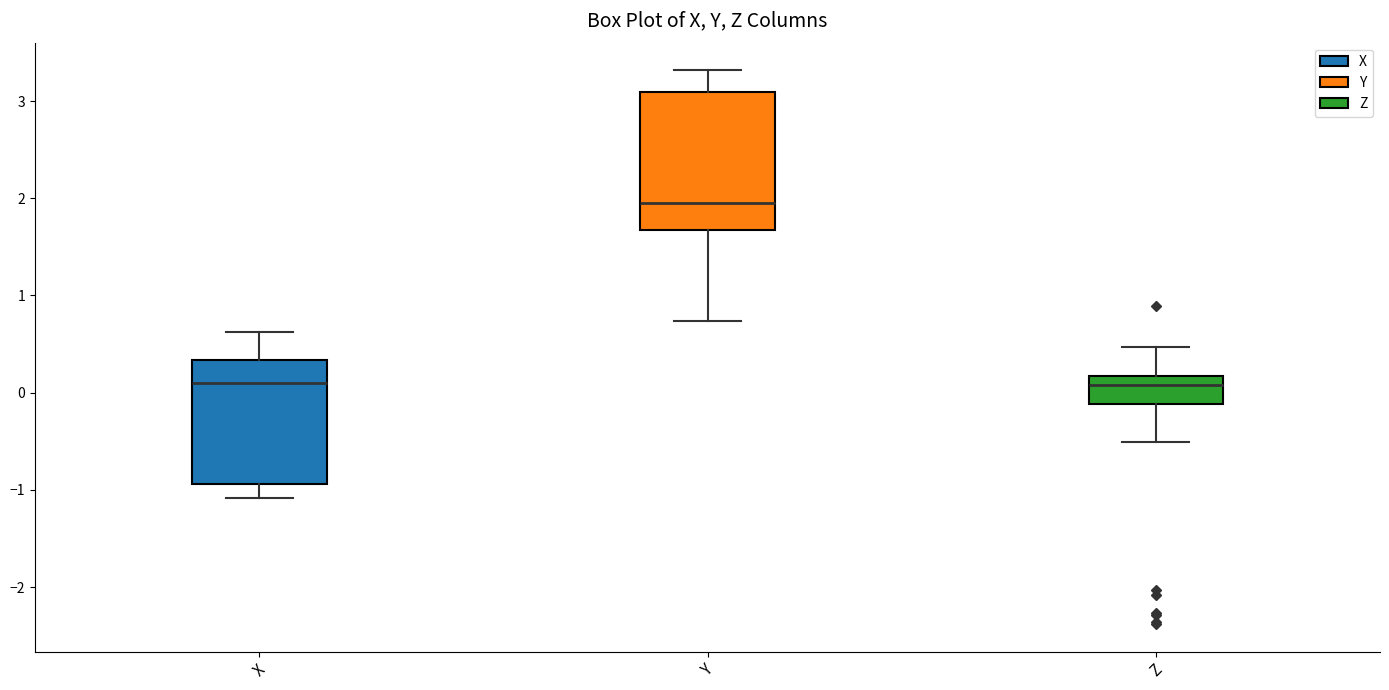

Where is the lower edge of the box for Z on the y-axis? The values are not printed on the chart, so give them approximately, as read against the axis.

-0.1